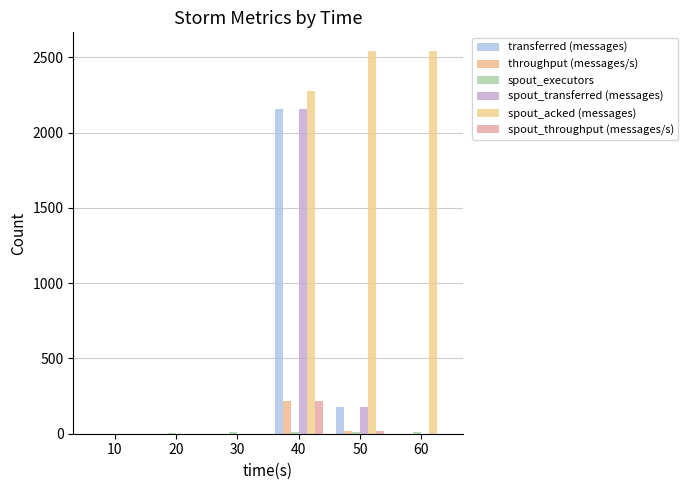

Is it true that throughput (messages/s) equals -96 at 20?

False